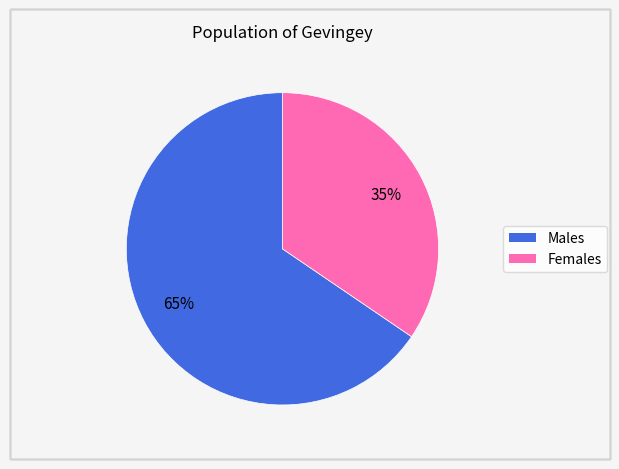

Does any single category account for the majority?

Yes